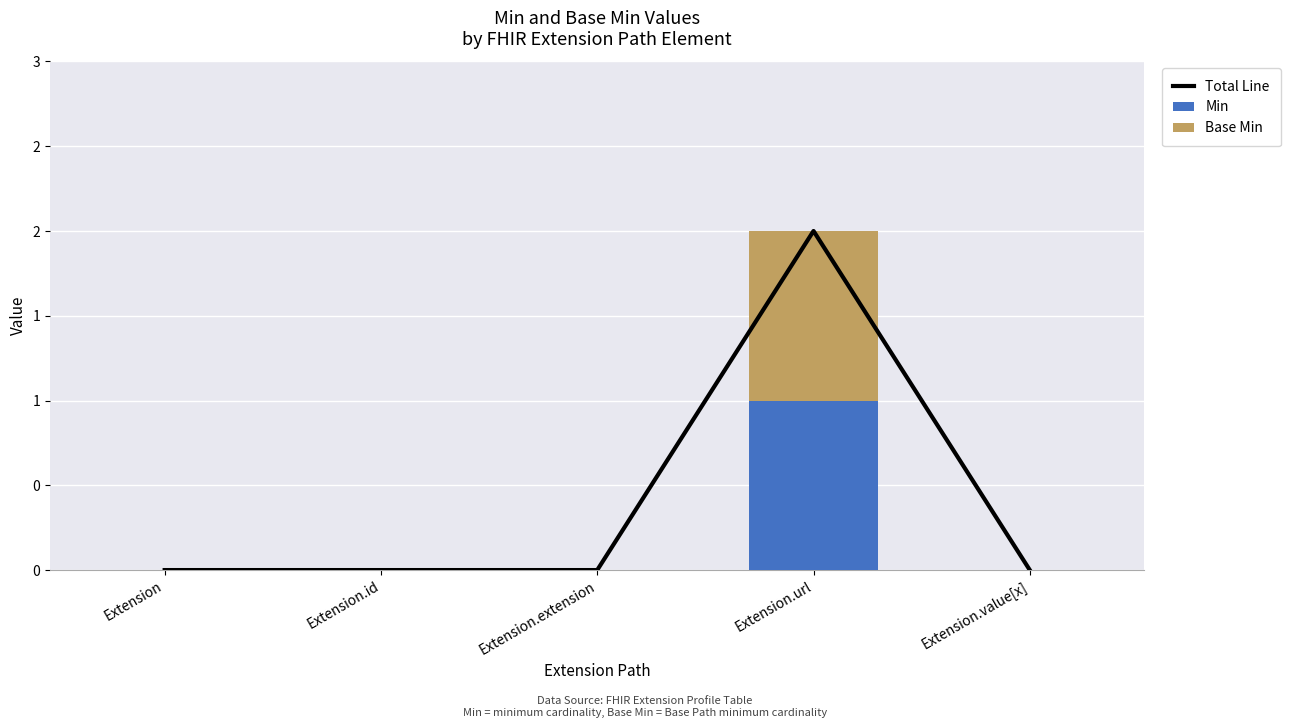

How many groups of bars are there?

5